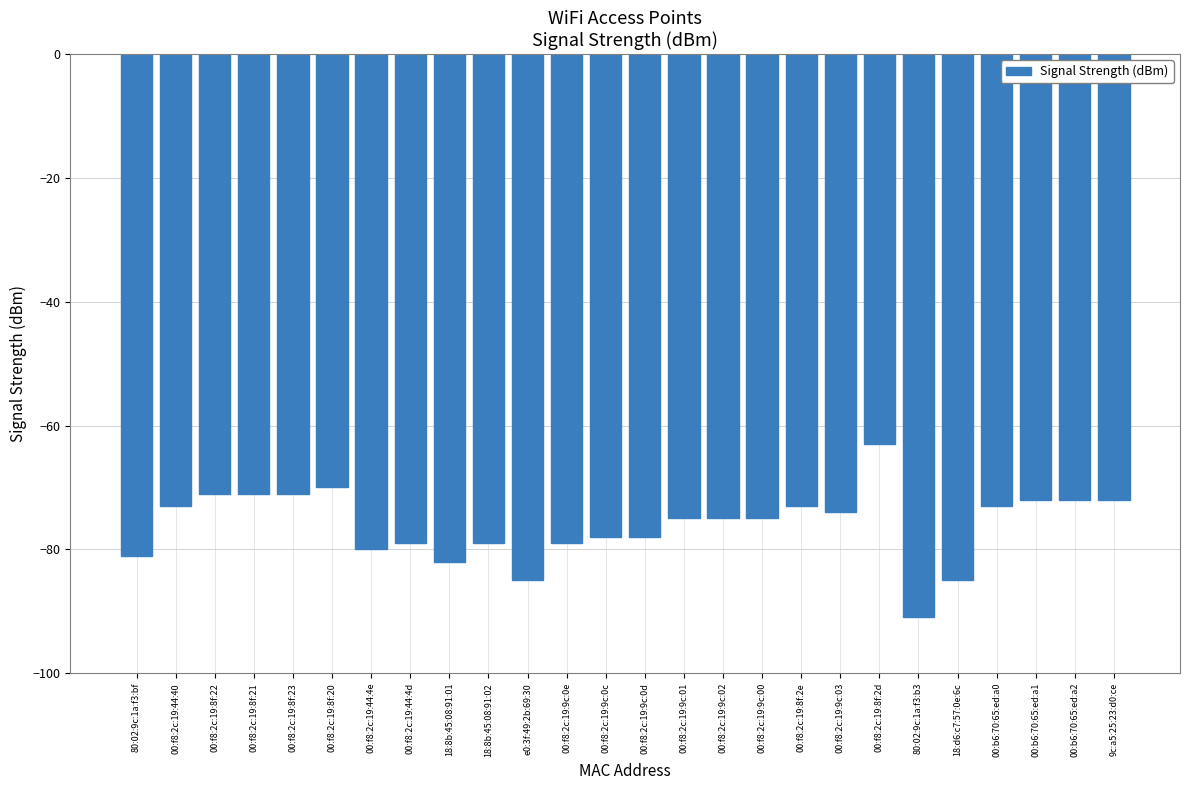

What is the difference between the maximum and minimum values?

28